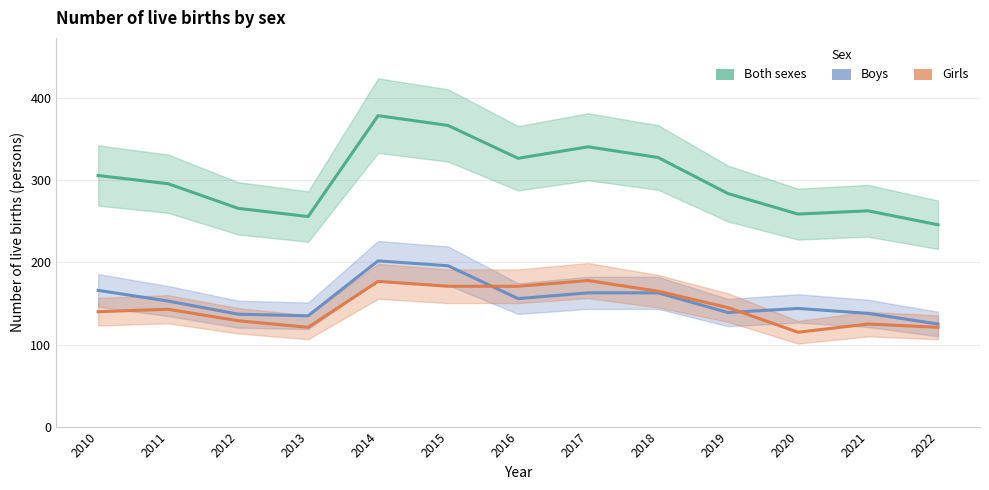

At which category is the sum across all series the highest?

2014